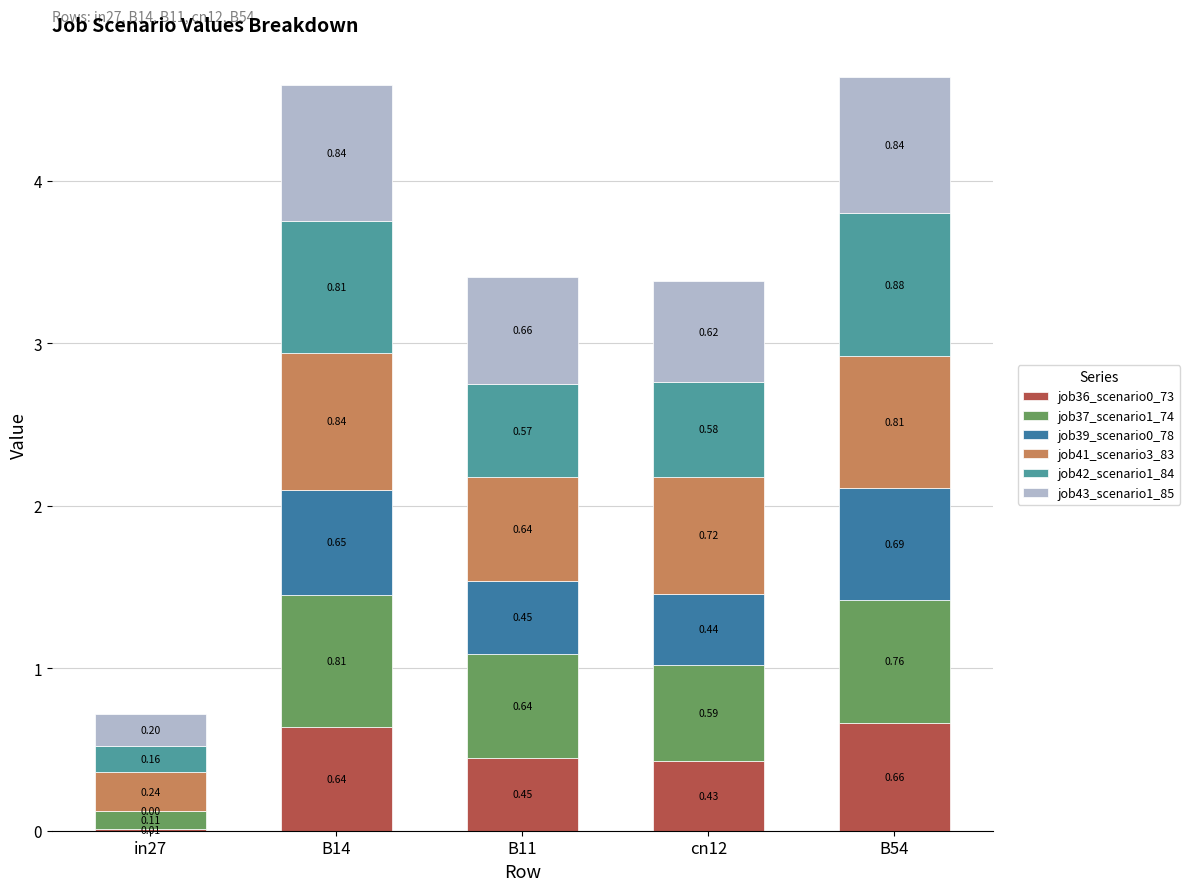

What is the total value across all series at B11?

3.4